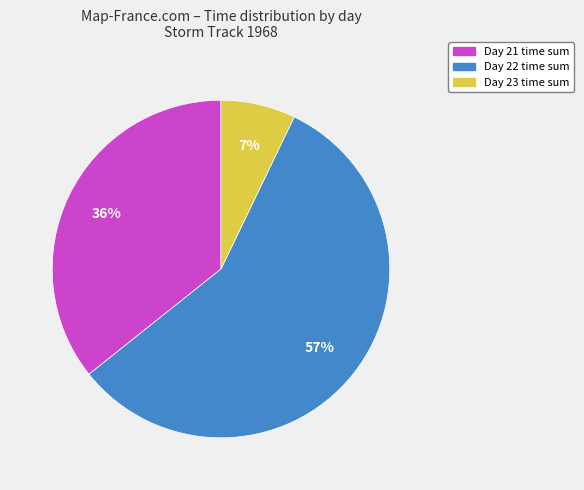

To the nearest percent, what is the combined percentage of Day 22 time sum and Day 21 time sum?

93%